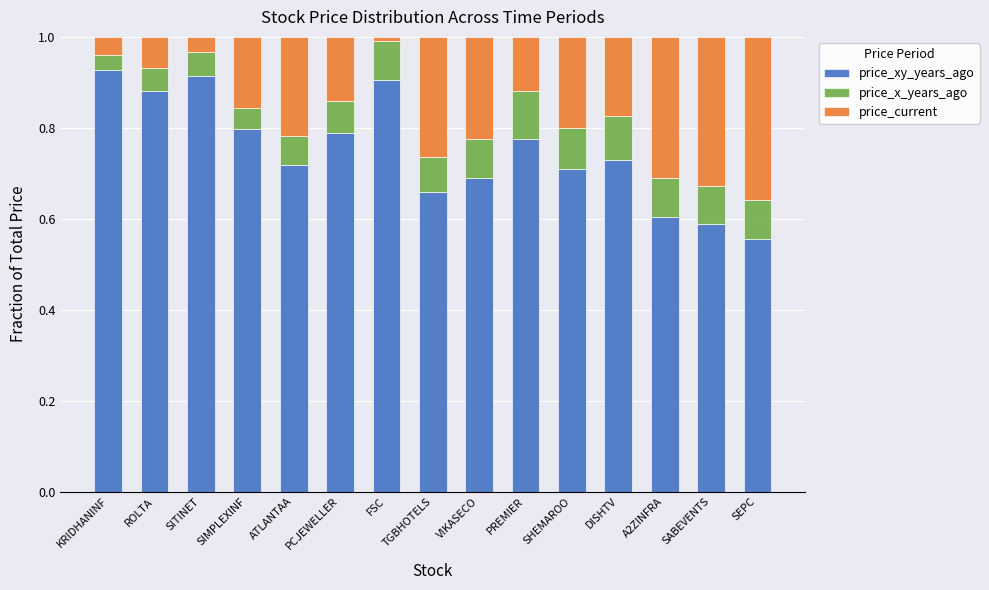

True or false: price_xy_years_ago has a value of 0.9 at A2ZINFRA.

False